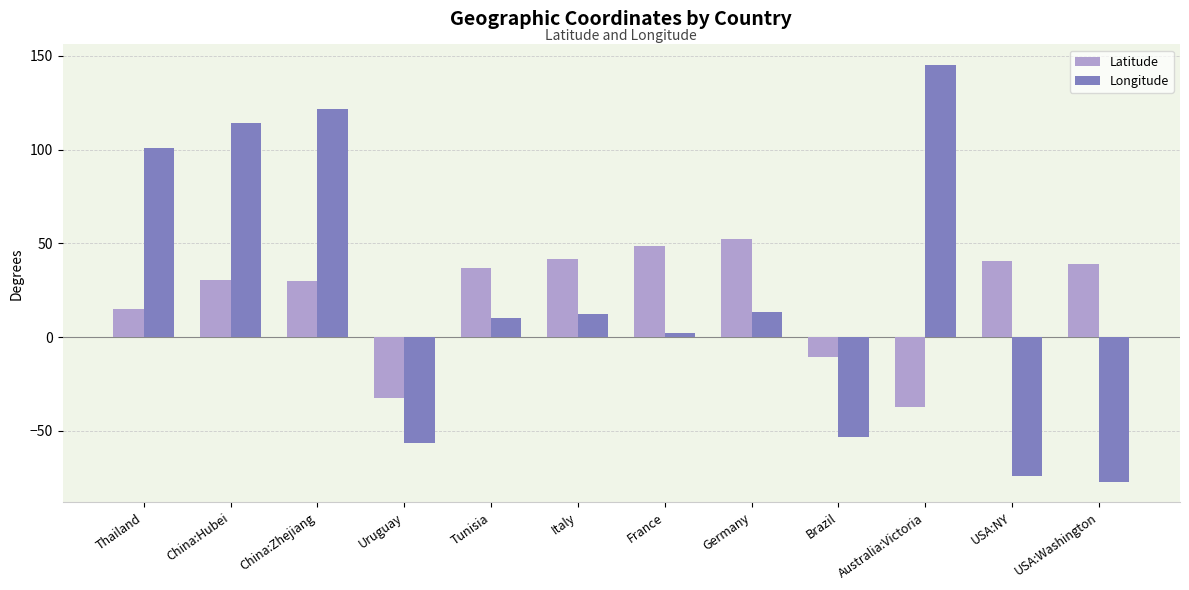

Is it true that Latitude equals 17.0 at Italy?

False